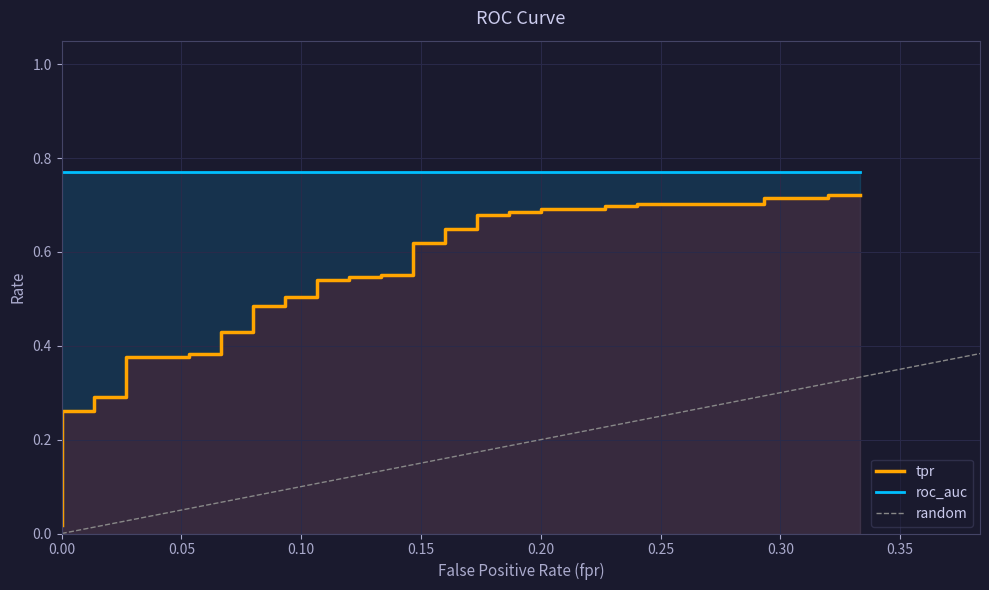

Reading right to left, what are all the values shown in this chart?

0.7	0.7	0.7	0.7	0.7	0.7	0.7	0.7	0.7	0.7	0.7	0.7	0.7	0.7	0.6	0.6	0.6	0.6	0.6	0.6	0.5	0.5	0.5	0.5	0.5	0.5	0.5	0.5	0.4	0.4	0.4	0.4	0.4	0.4	0.3	0.3	0.3	0.3	0.0	0.0